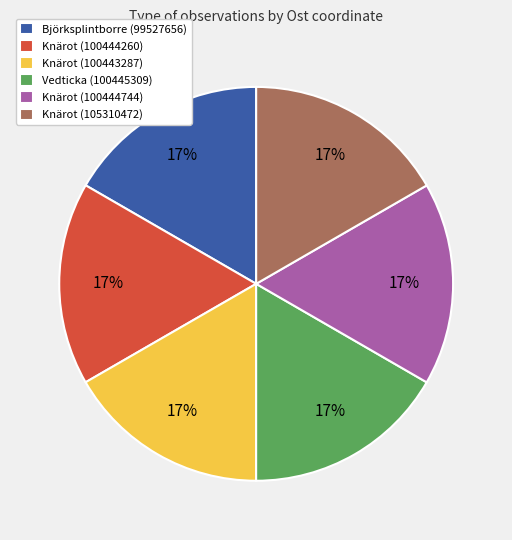

What is the ratio of the value at Knärot (100443287) to the value at Vedticka (100445309)?

1.0